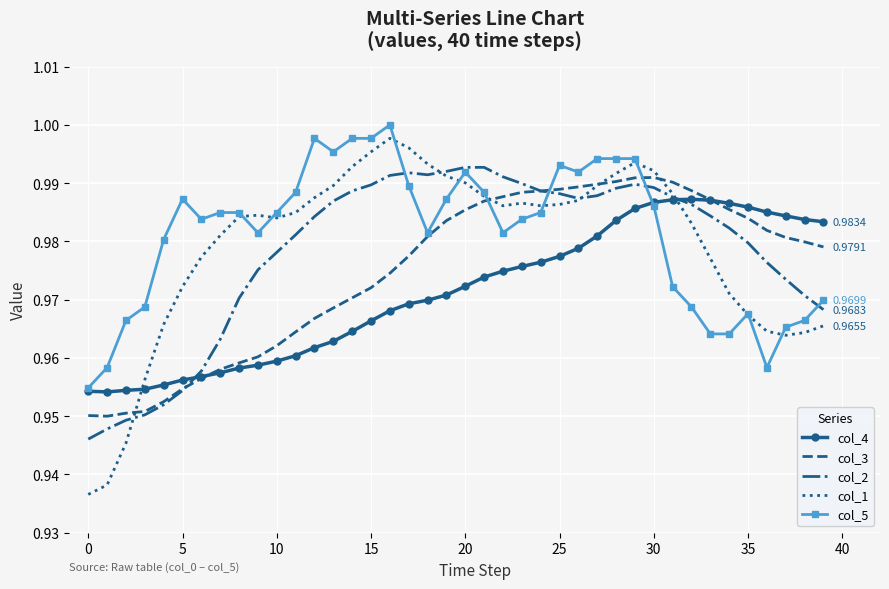

What is the difference between the maximum and minimum values in the col_1 series?

0.1